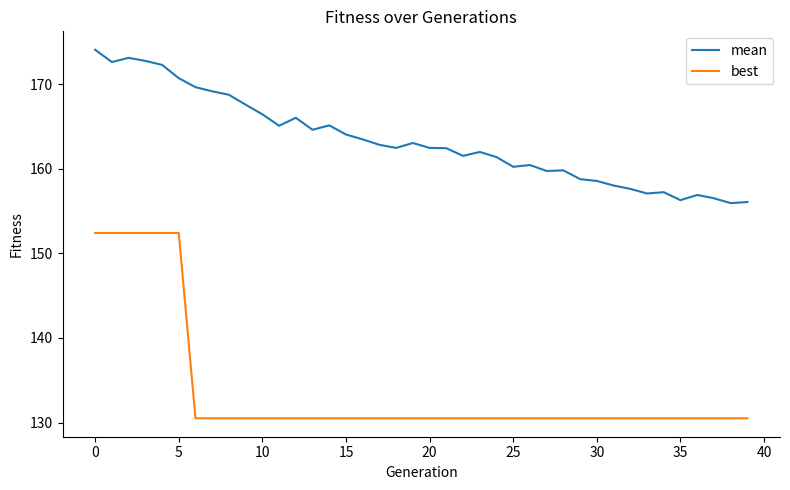

Rank the series by their maximum value, from highest to lowest.

mean, best